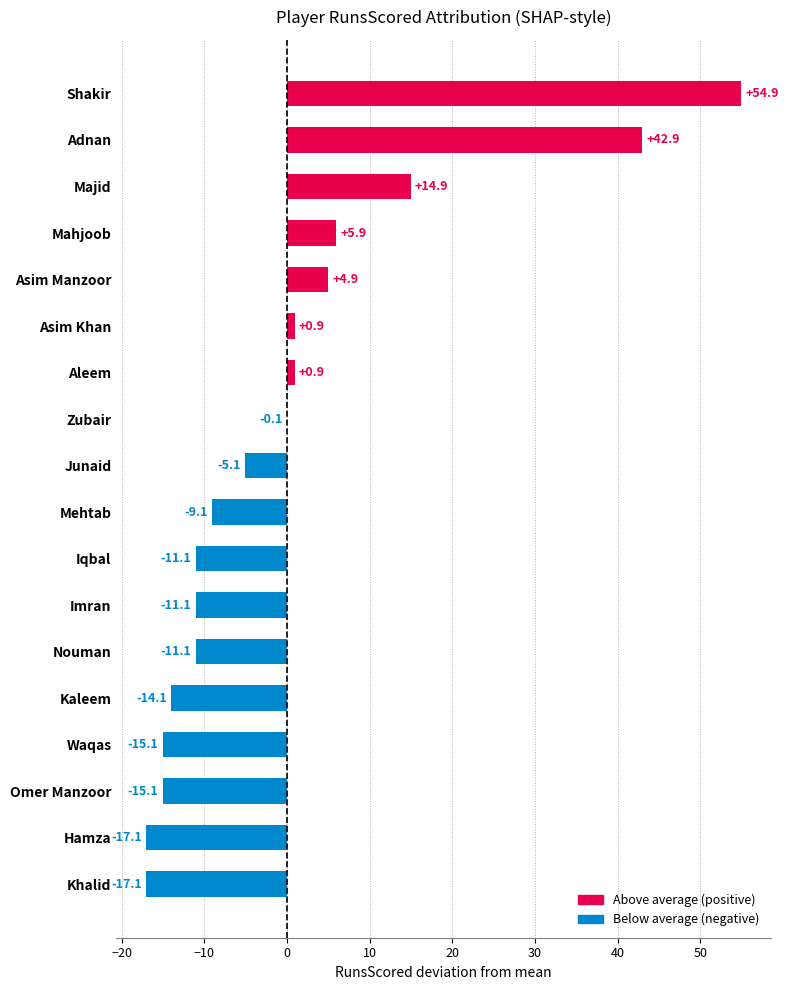

What is the maximum value shown in the chart?

54.9